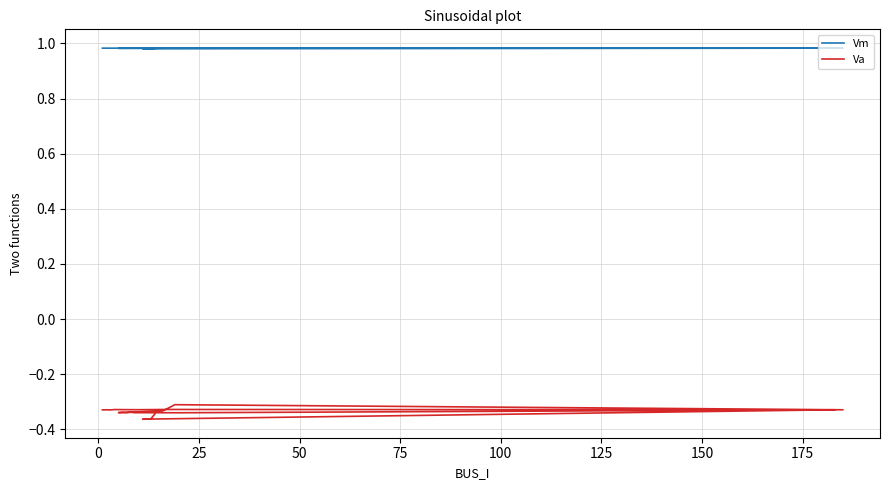

What is the value of the Va point at the 8th from the left?

-0.3